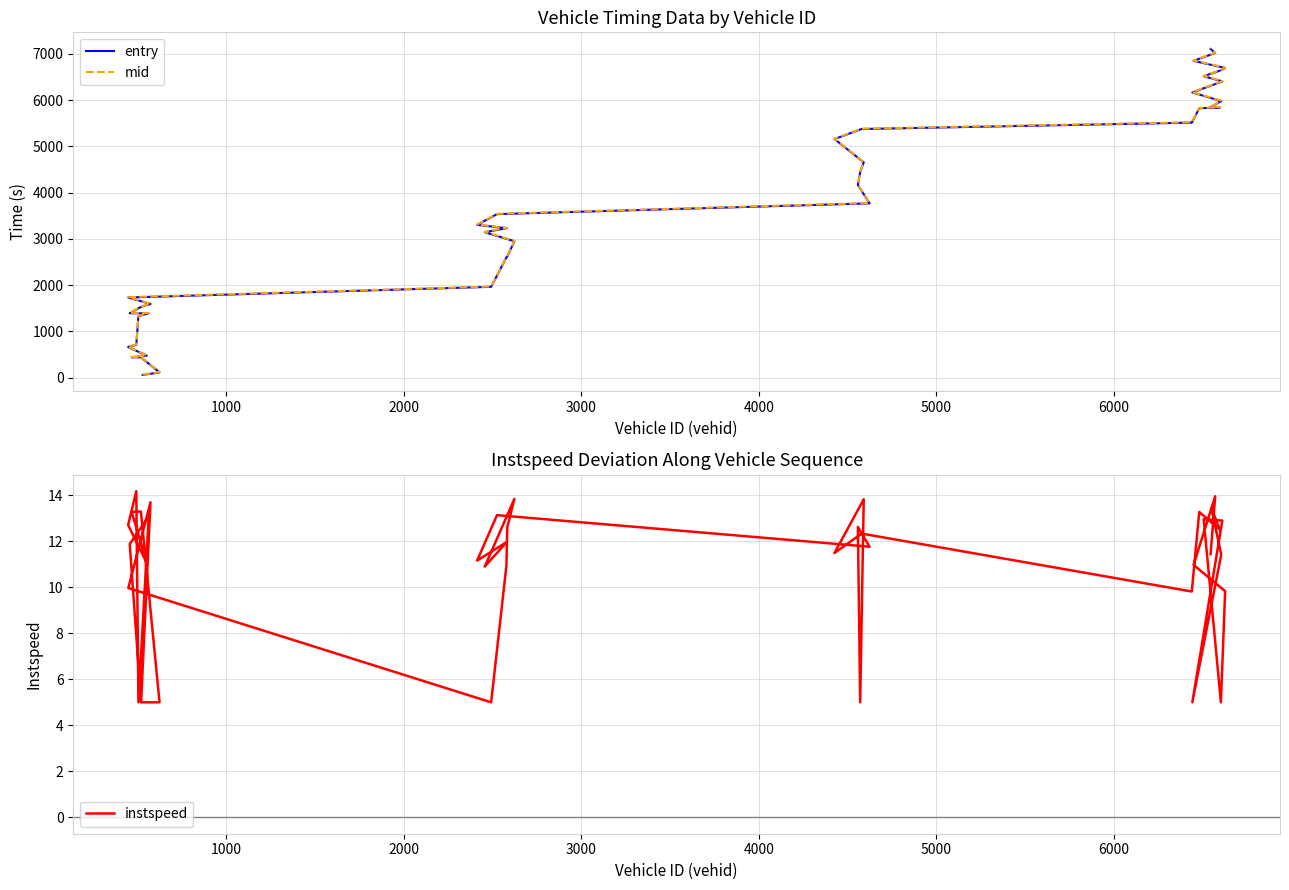

What is the sum of all entry values?

145167.0